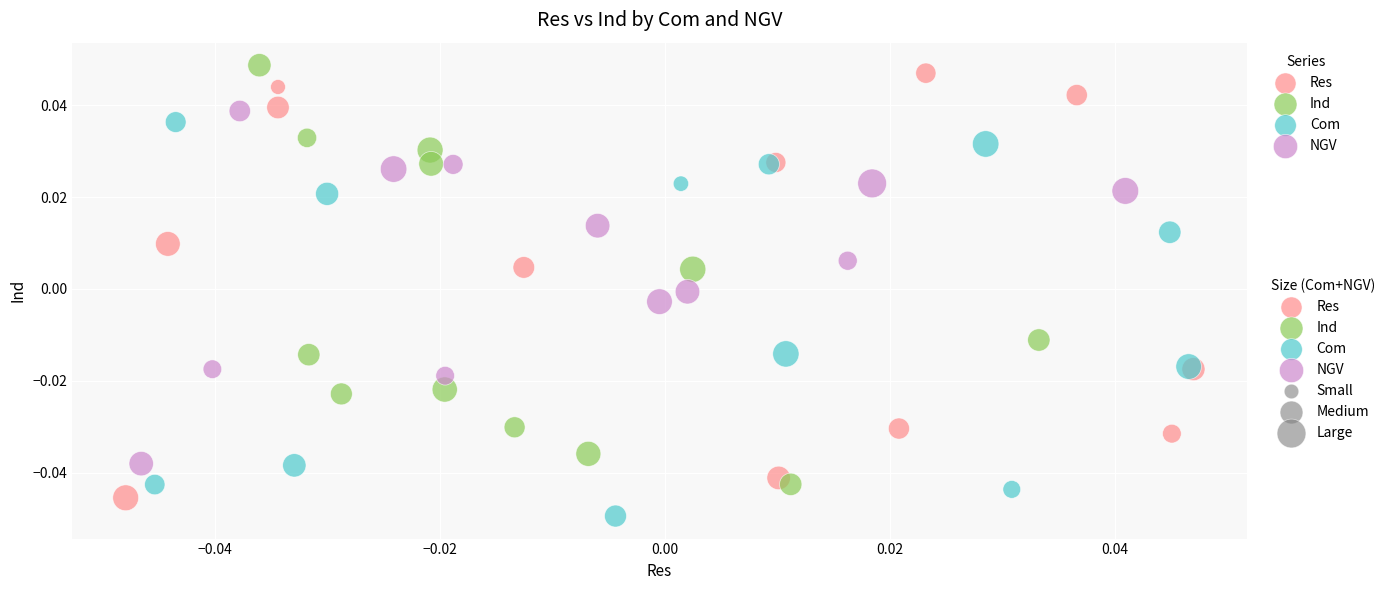

Which series contains the lowest Y value?

Com